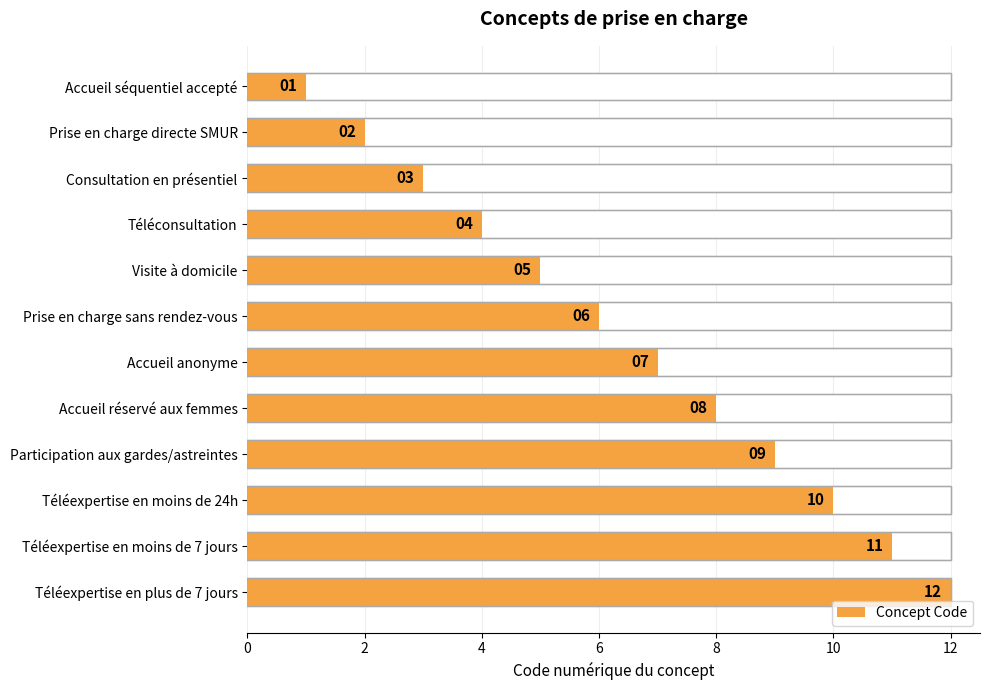

What is the value of the 7th bar from the left?

7